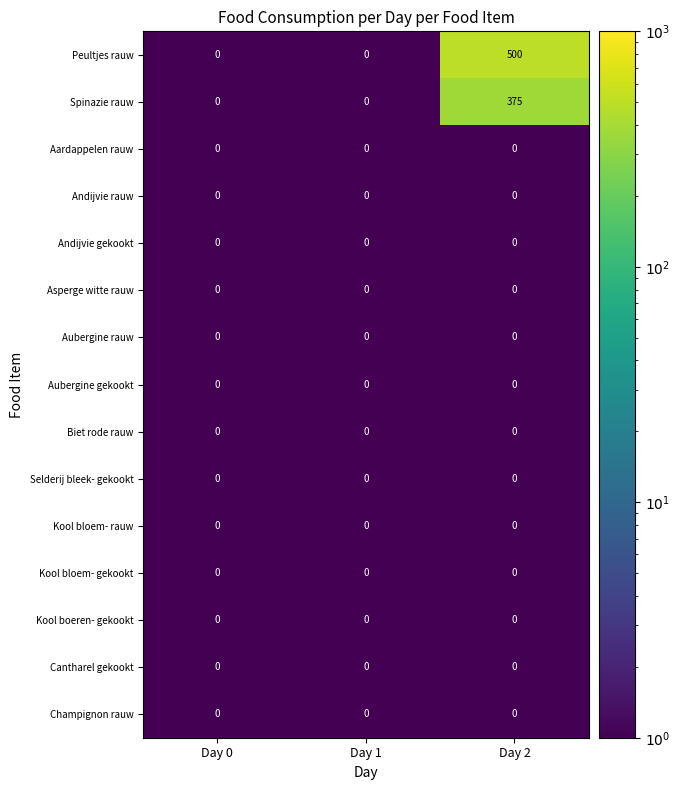

Which series has the largest total across all categories?

Peultjes rauw